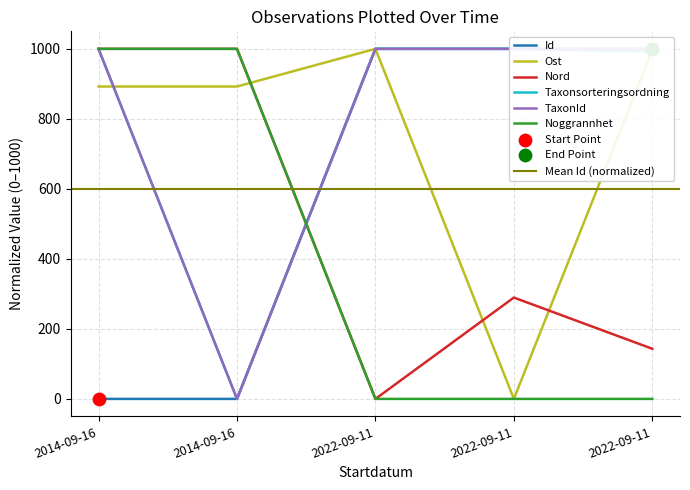

At how many categories does at least one series exceed 969?

5